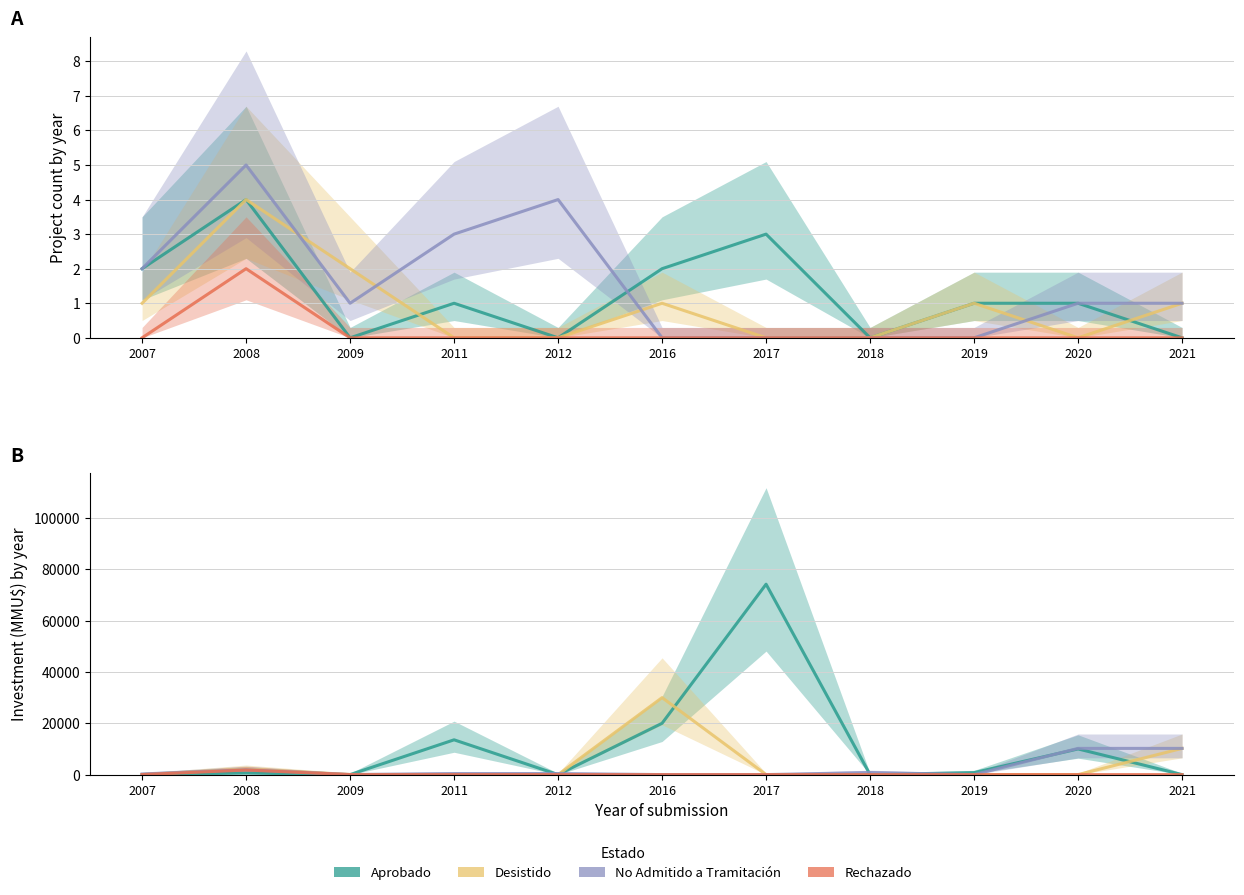

What is the total value across all series at 2019?

770